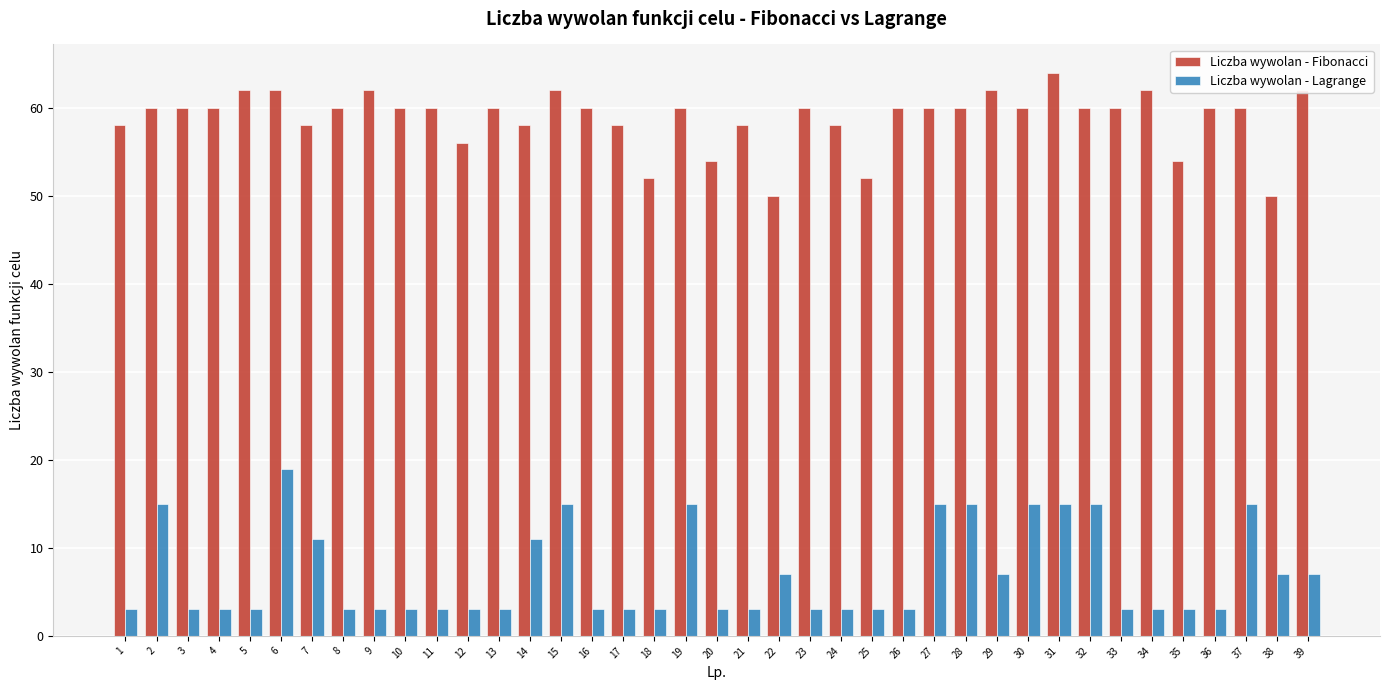

Which category has the highest value in the Liczba wywolan - Fibonacci series?

31